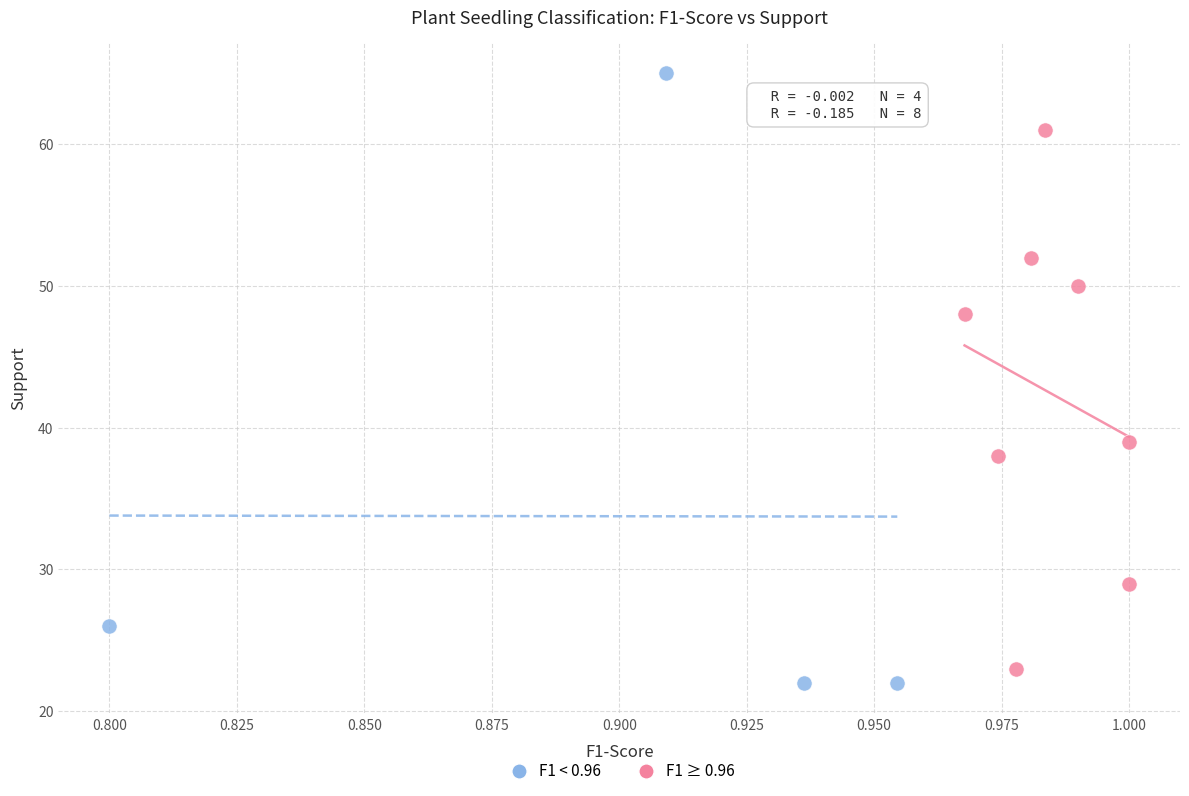

Which series contains the highest Y value?

F1 < 0.96